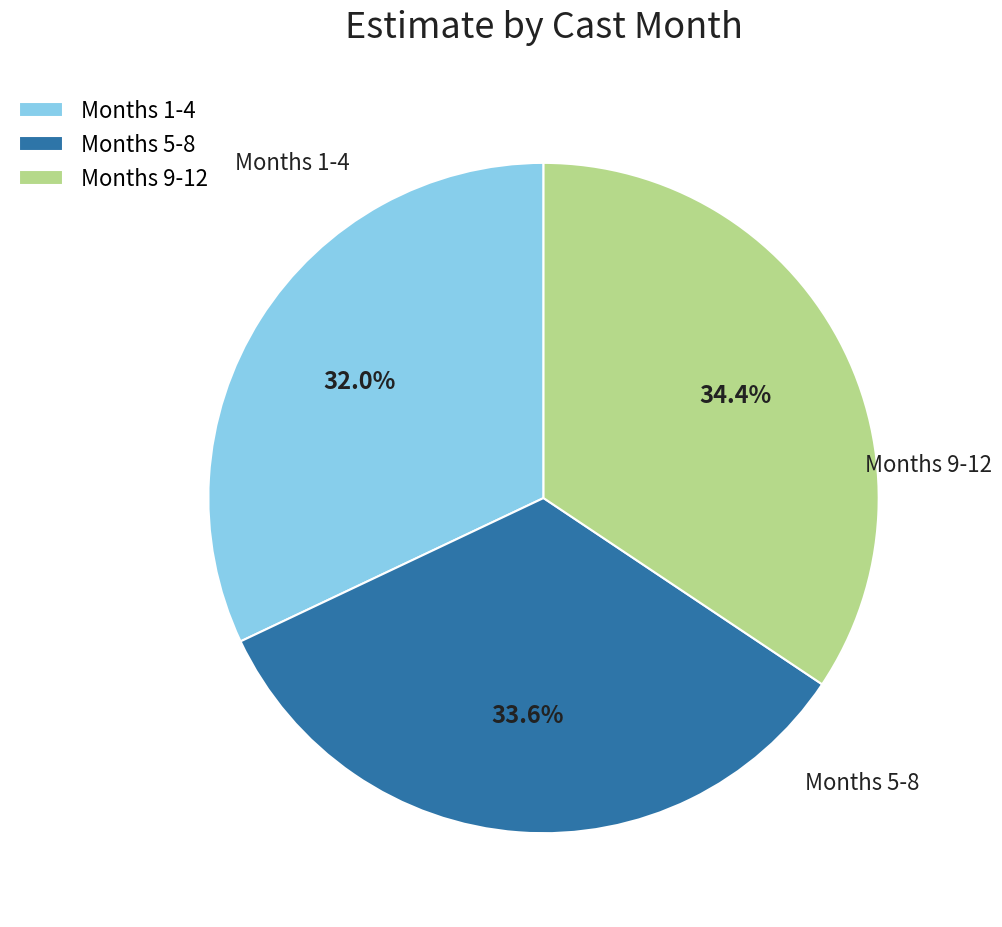

Is there a majority slice in this chart?

No